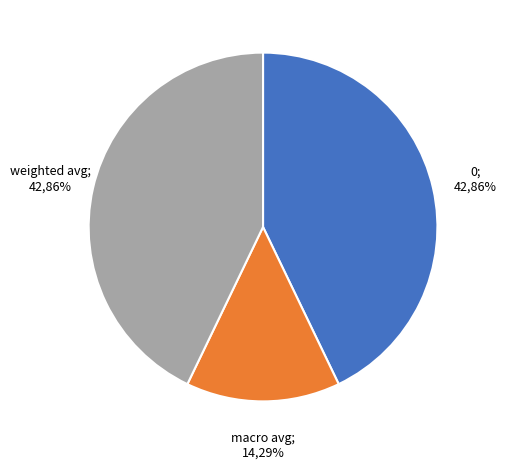

Is it true that 0 is 50% of the pie?

False